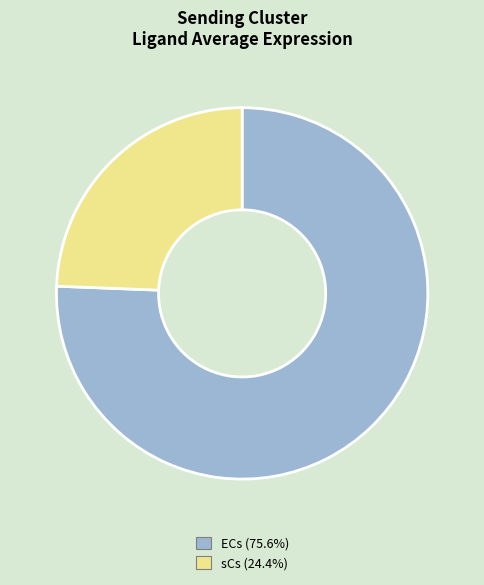

Which category has the biggest portion of the pie?

ECs